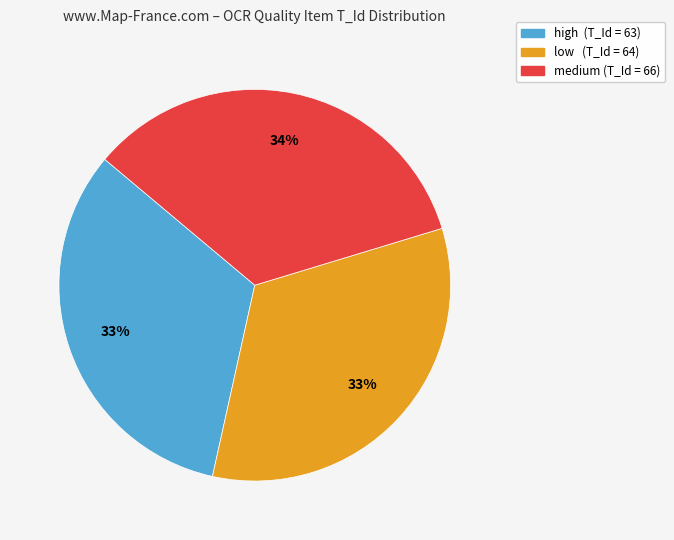

Is it true that high is 33% of the pie?

True